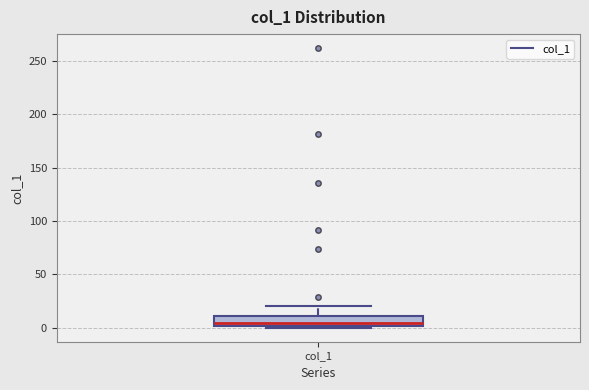

Where does the median line of the box for col_1 sit on the y-axis? The values are not printed on the chart, so give them approximately, as read against the axis.

5